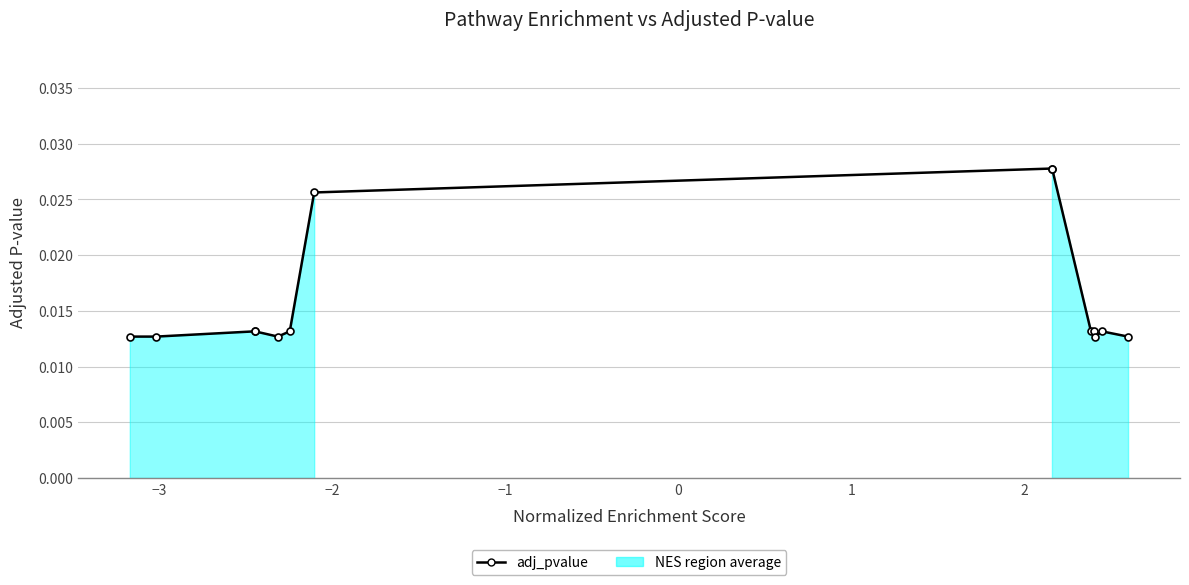

The value at 13 is 0.0. True or false?

False